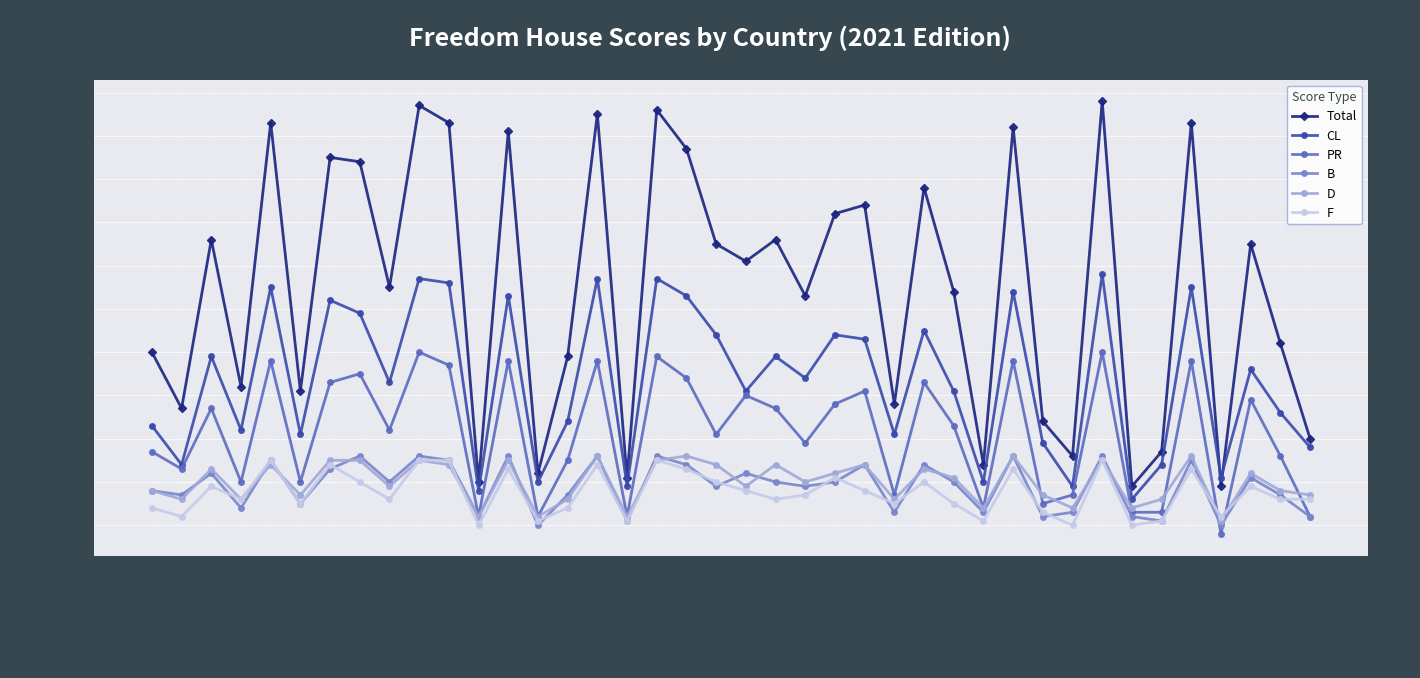

What are all the series names shown in the legend?

Total, CL, PR, B, D, F